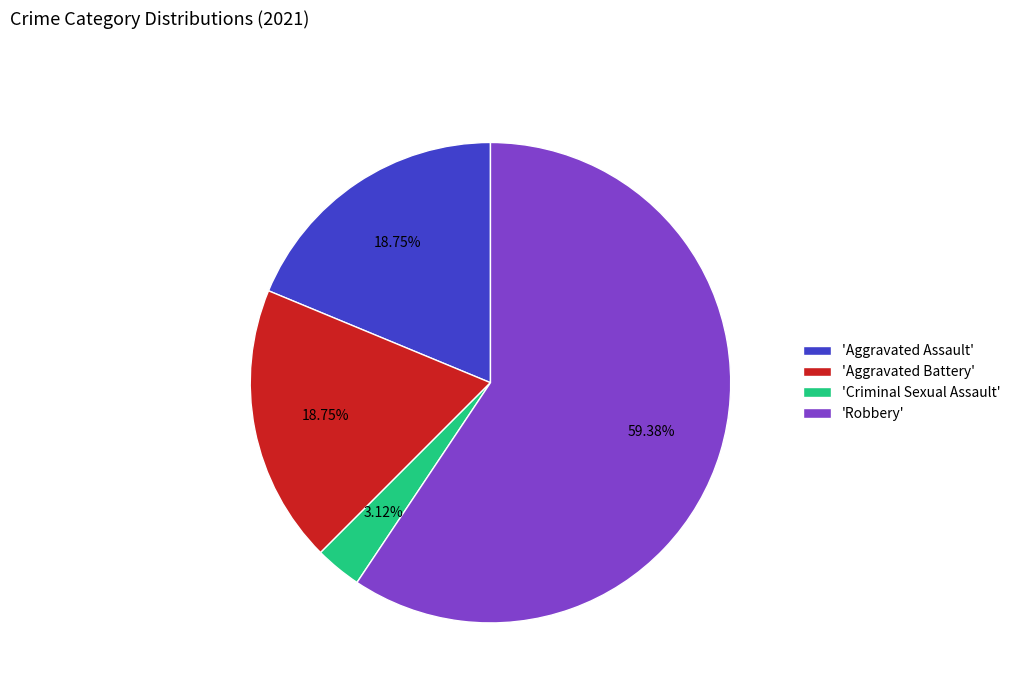

Does 'Robbery' account for over 50% of the chart?

Yes